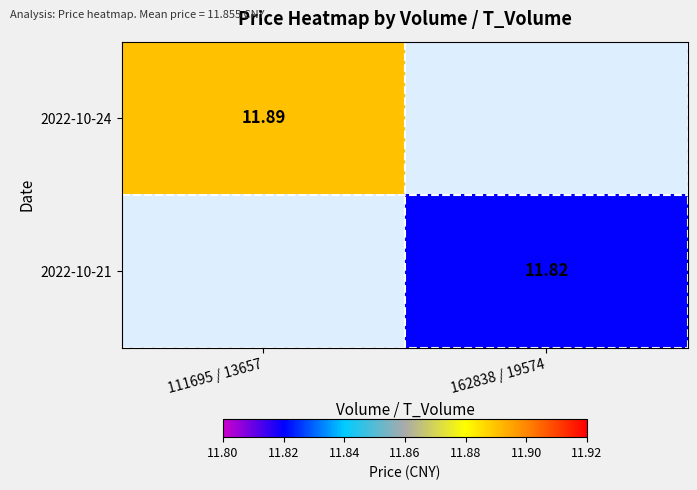

Is the value of 2022-10-21 at 111695 / 13657 greater than the value of 2022-10-24 at 111695 / 13657?

No